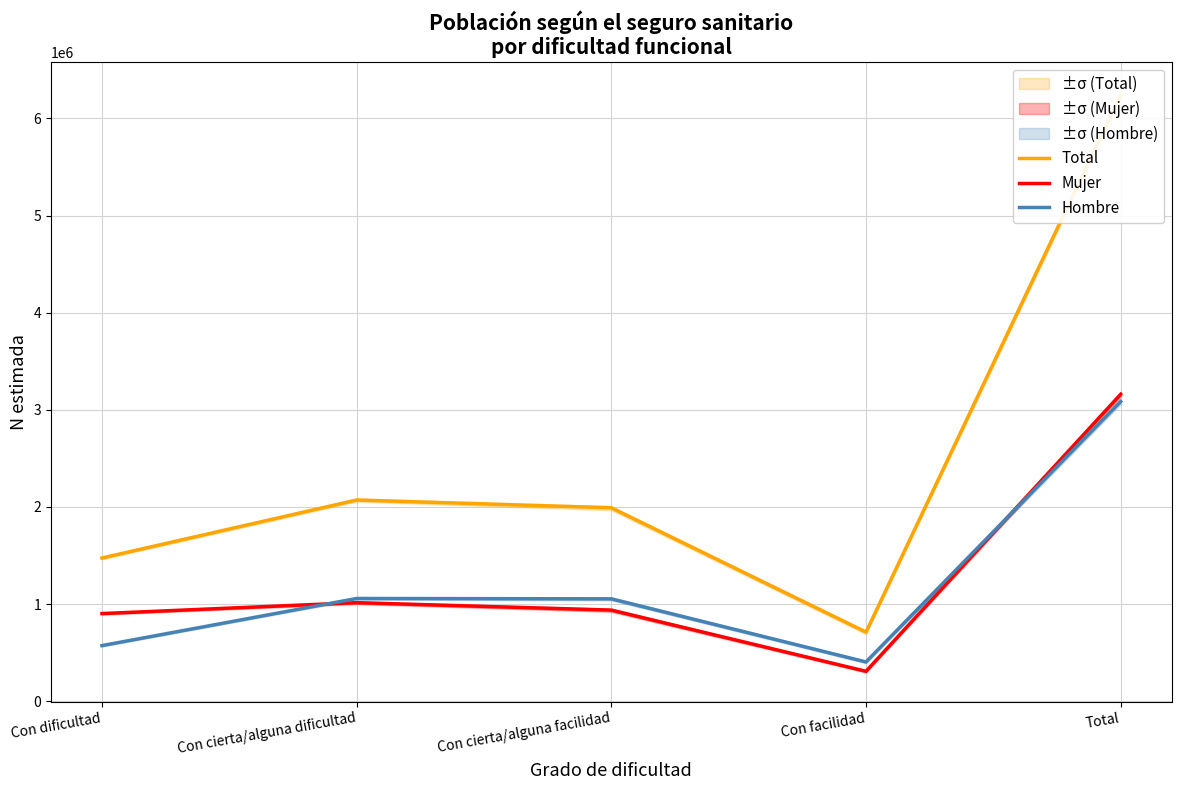

True or false: Hombre and Mujer intersect in this chart.

True